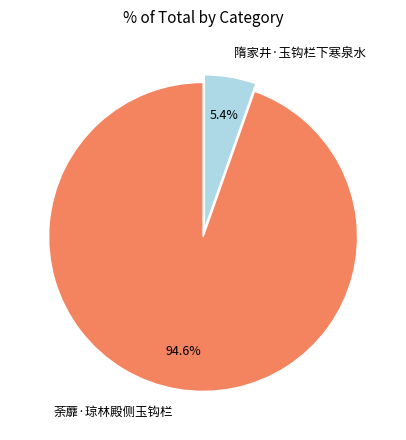

What is the total percentage of 荼蘼·琼林殿侧玉钩栏 and 隋家井·玉钩栏下寒泉水?

100.0%